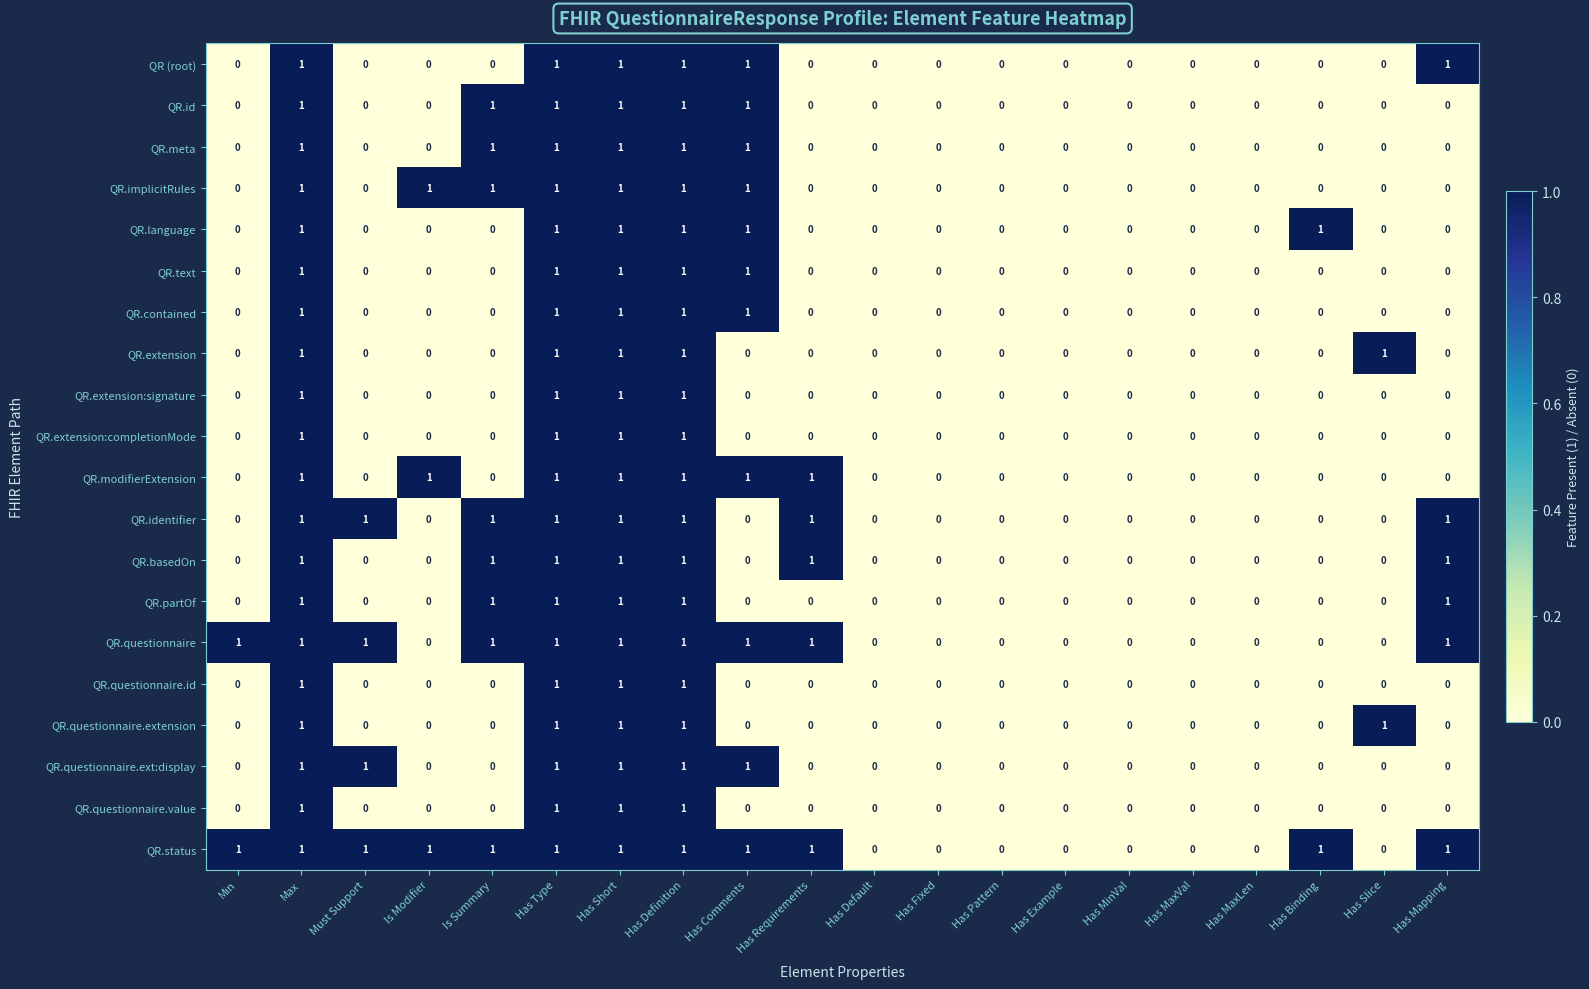

True or false: QR.extension:completionMode has a value of -1 at Has Binding.

False